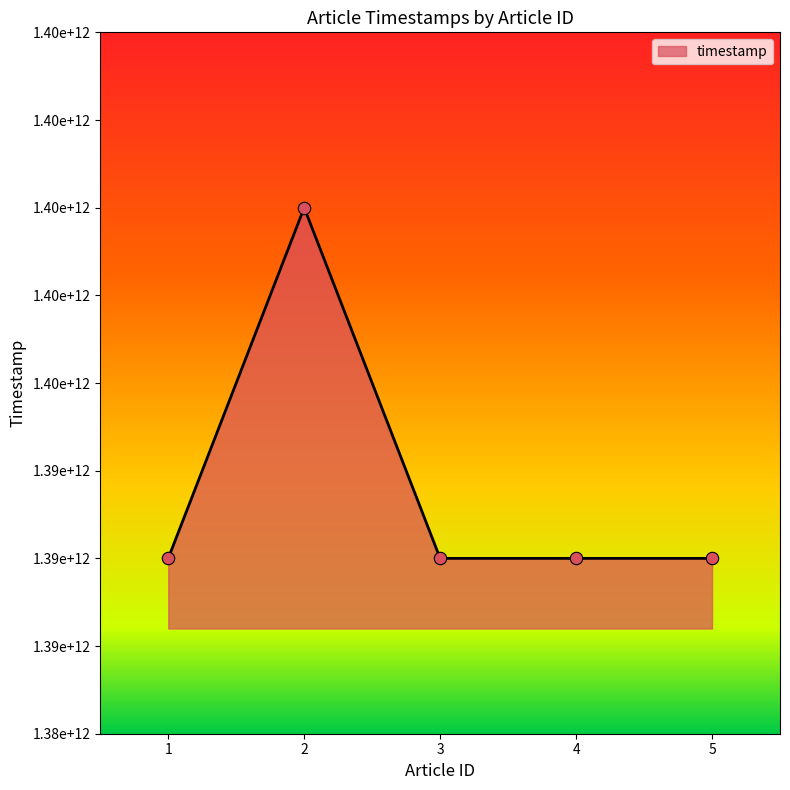

Which has a higher value, 4 or 5?

4